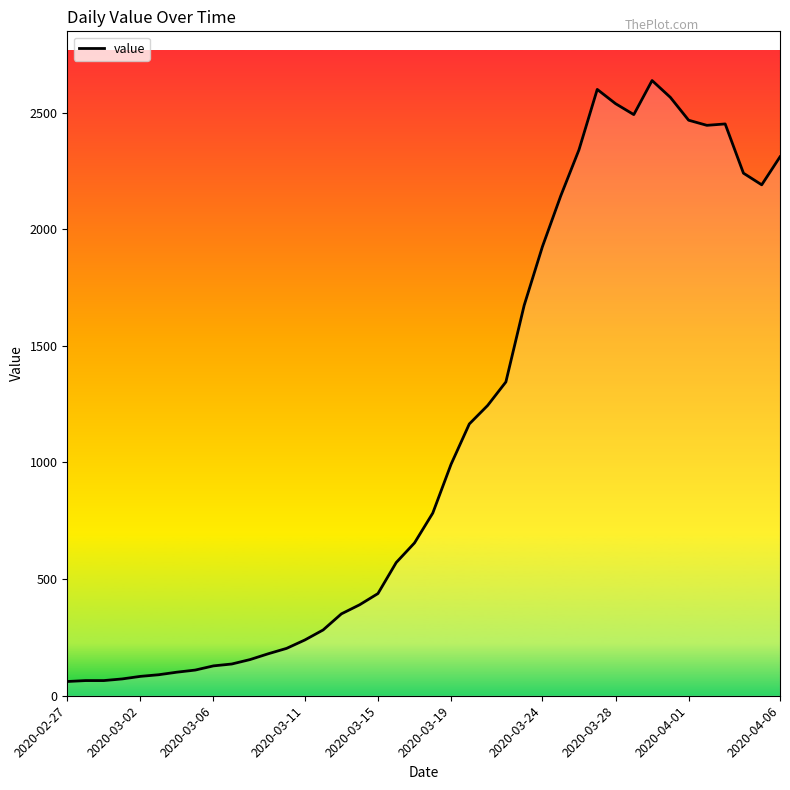

How many distinct data groups are displayed?

1